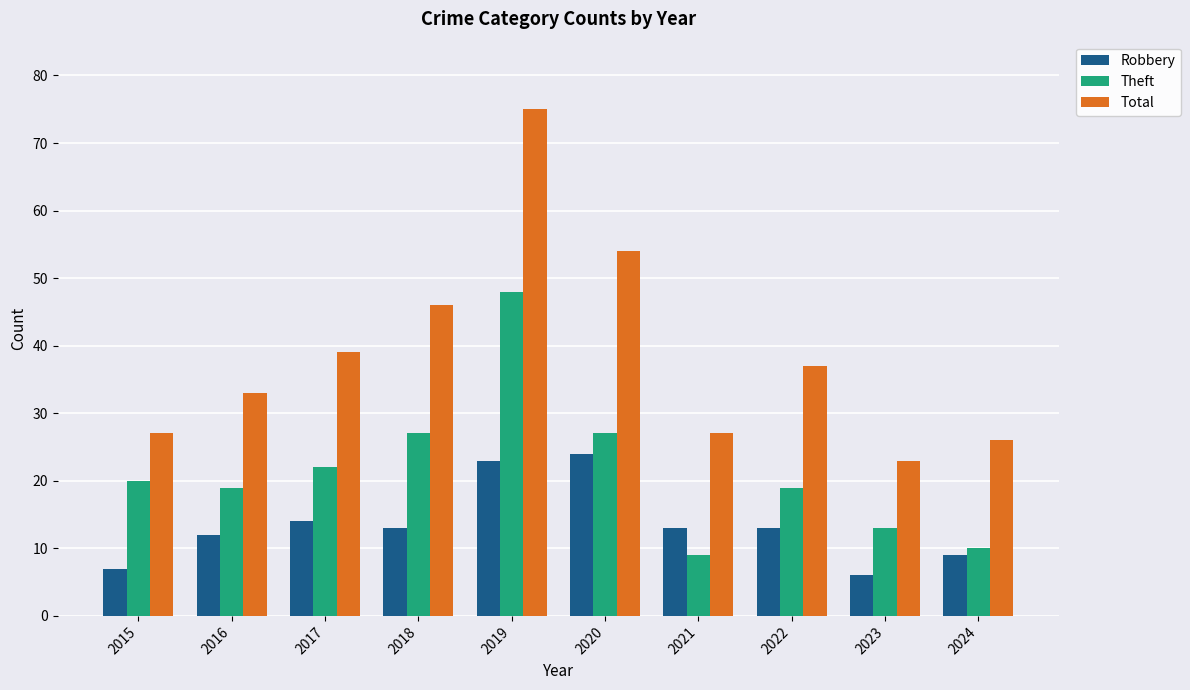

At which label does Theft reach its peak?

2019